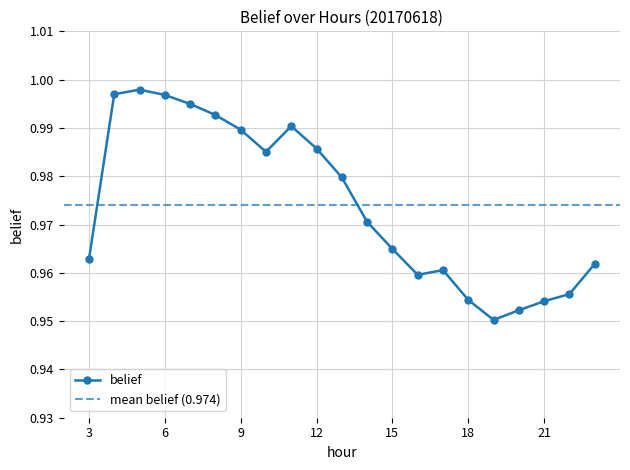

List the labels in order of value, largest first.

5, 4, 6, 7, 8, 11, 9, 12, 10, 13, 14, 15, 3, 23, 17, 16, 22, 18, 21, 20, 19